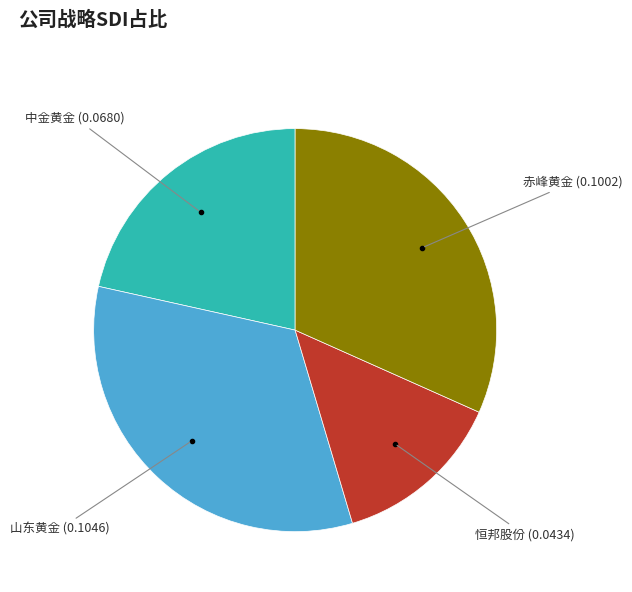

What is the largest slice in the pie chart?

山东黄金